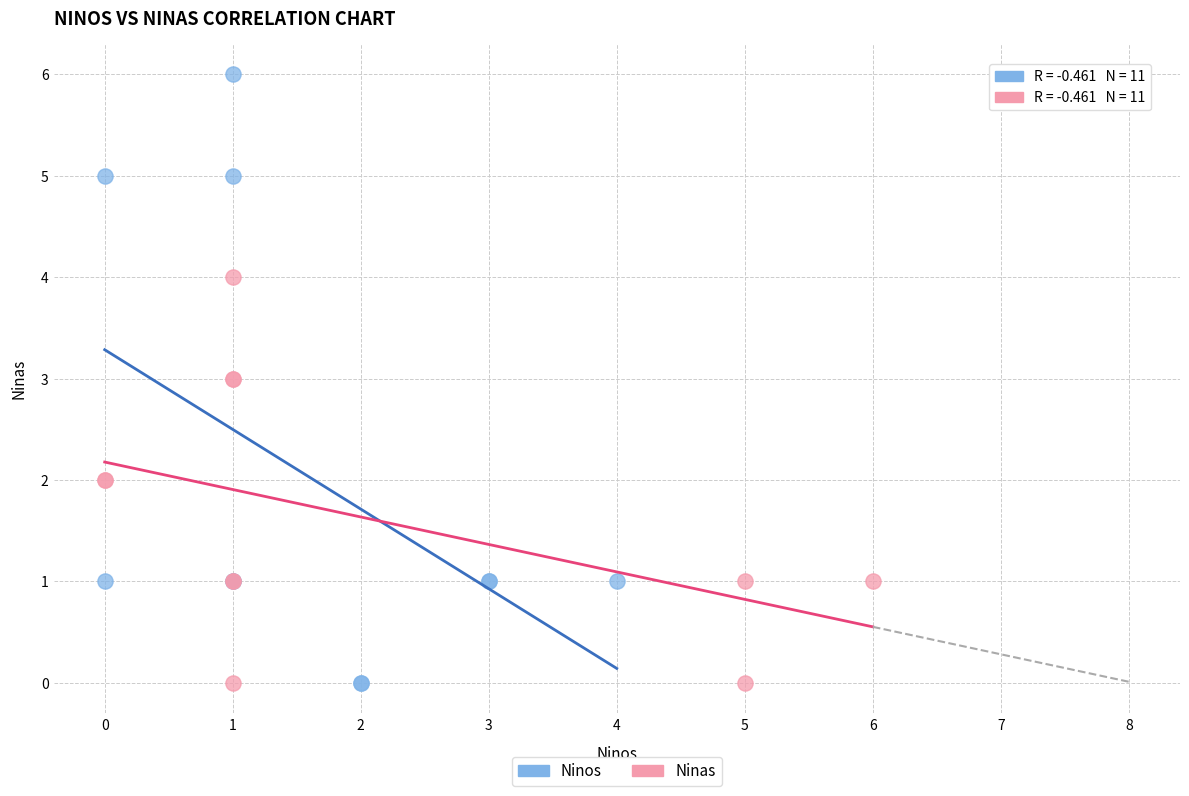

What are all the series names shown in the legend?

Ninos, Ninas